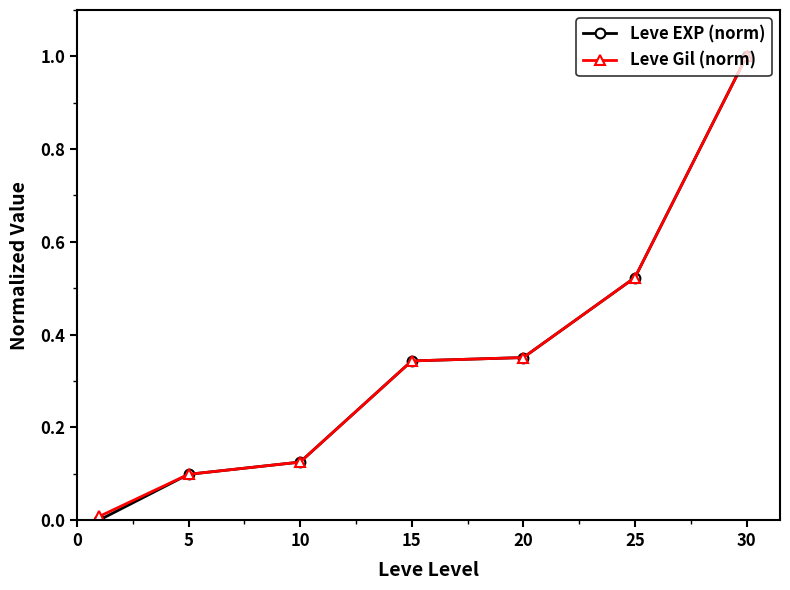

Which series has the widest spread of values?

Leve EXP (norm)